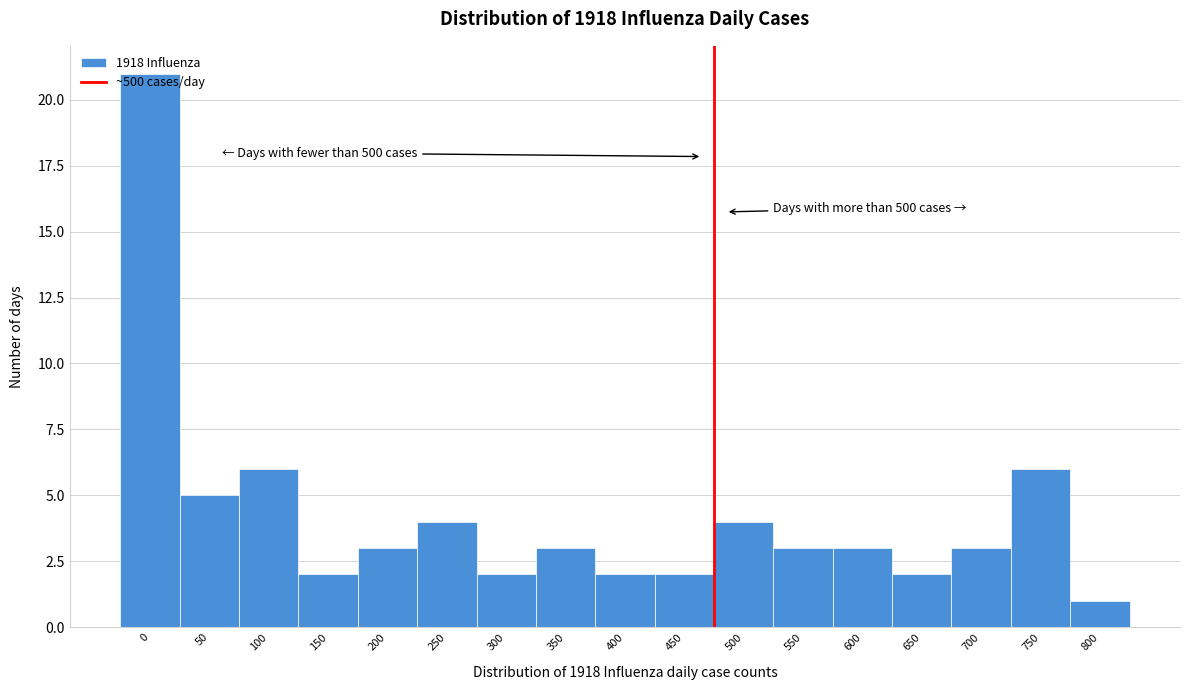

What is the value of the 11th bar from the left?

4